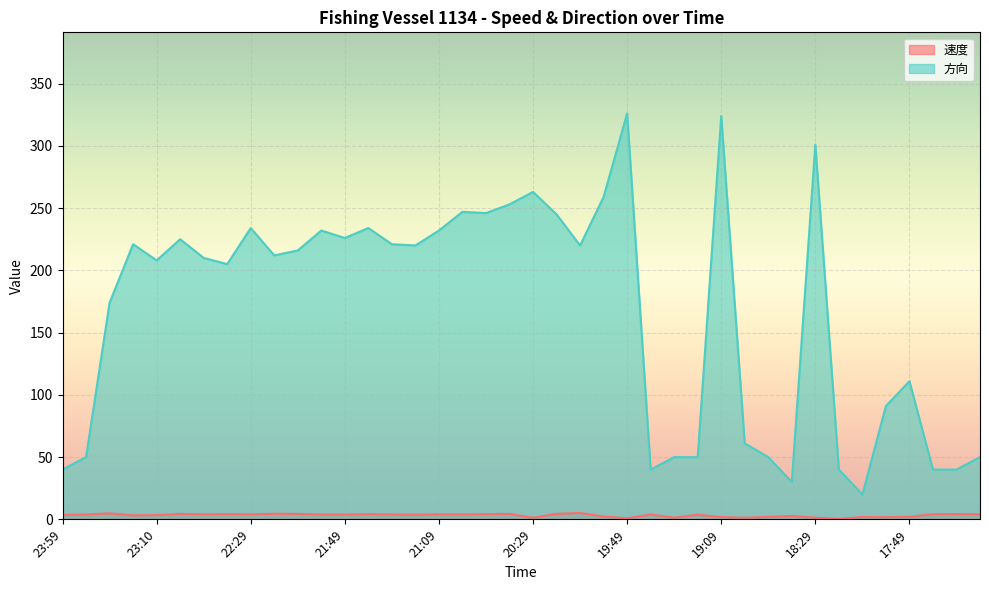

True or false: 方向 has more than 0 interior local peaks.

True